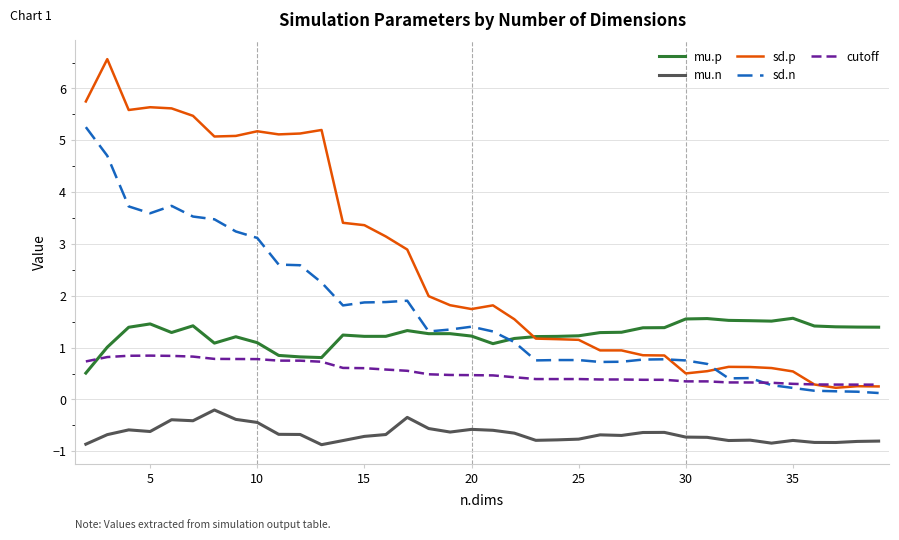

How many values in the sd.p series are below 1?

14